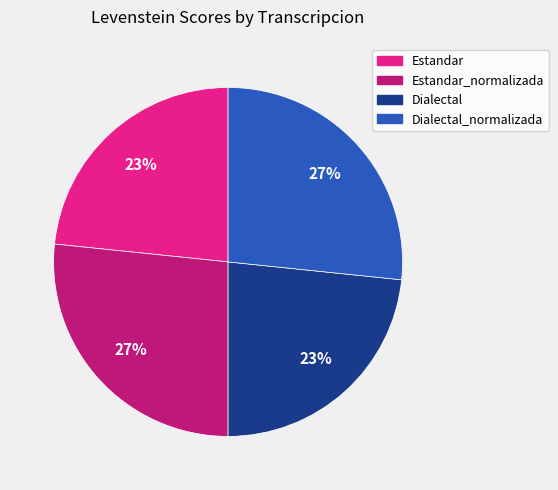

Count the number of slices in the pie.

4